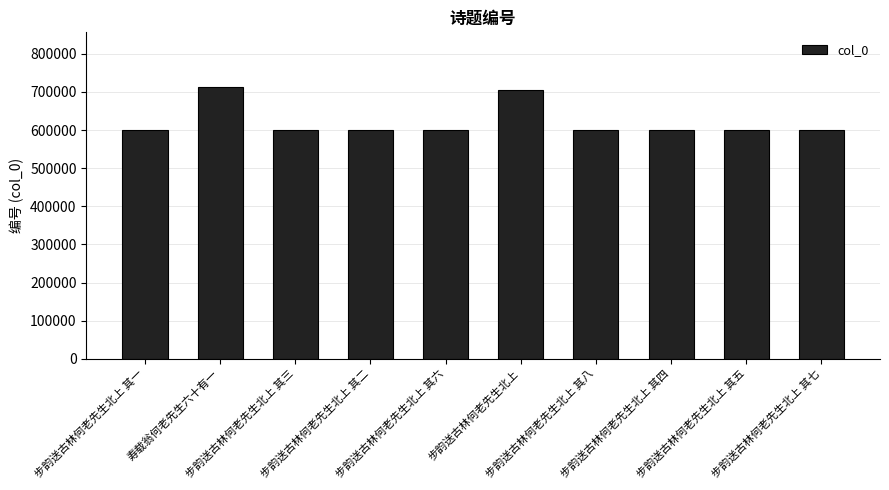

At which label is the value closest to 656525?

步韵送古林何老先生北上